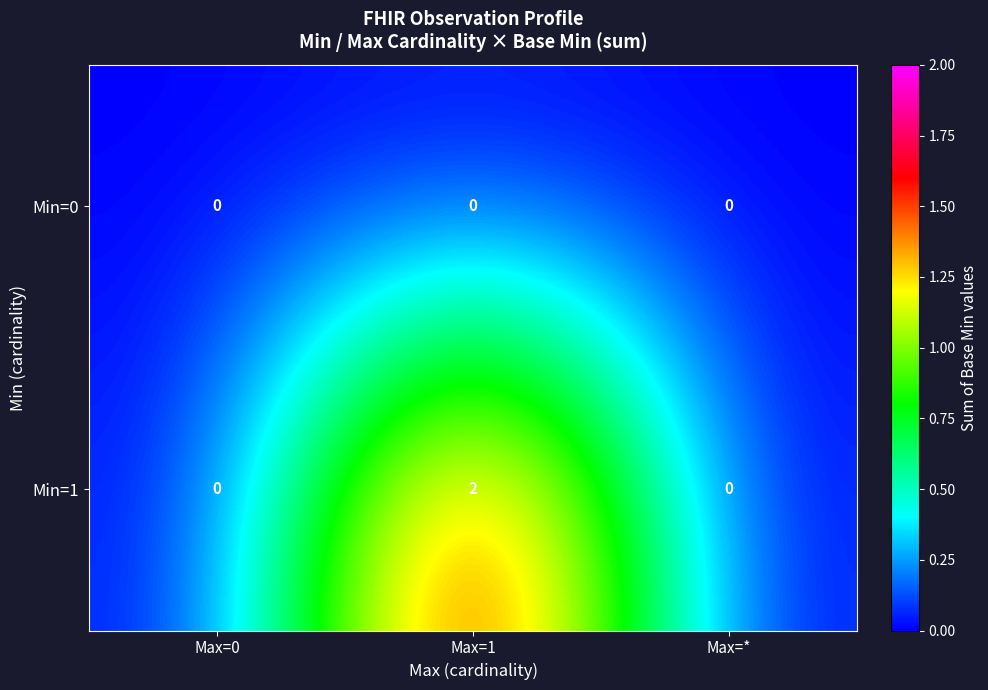

True or false: Min=1 has a value of -1 at Max=*.

False